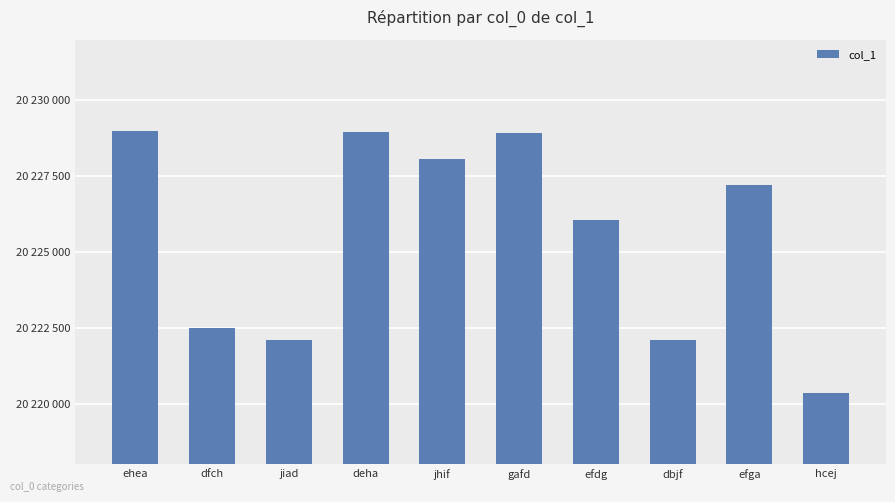

What is the label of the 4th bar from the right?

efdg